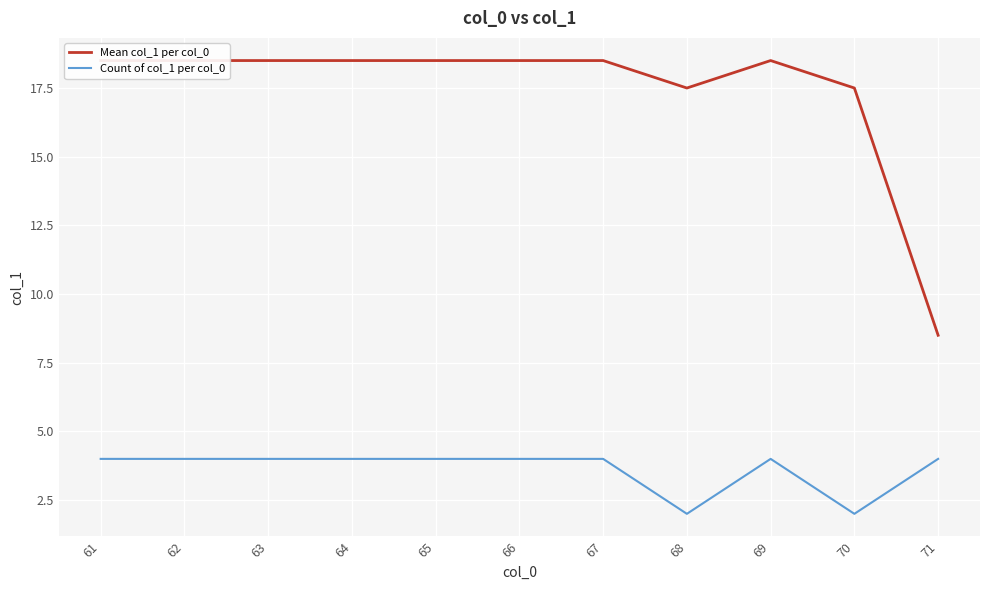

List the series in order of their overall mean, highest first.

Mean col_1 per col_0, Count of col_1 per col_0